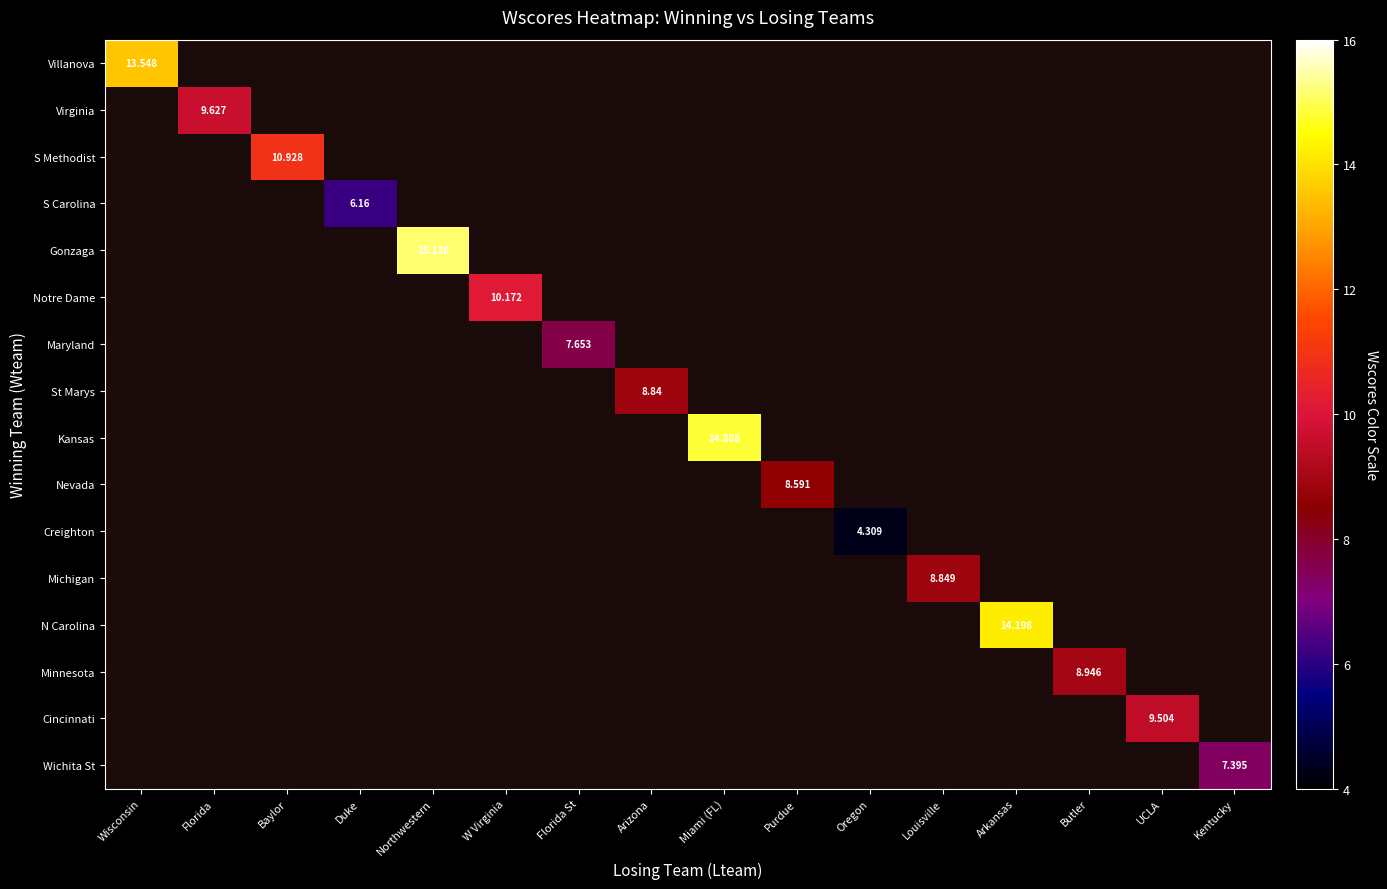

At how many categories does at least one series exceed 12?

4